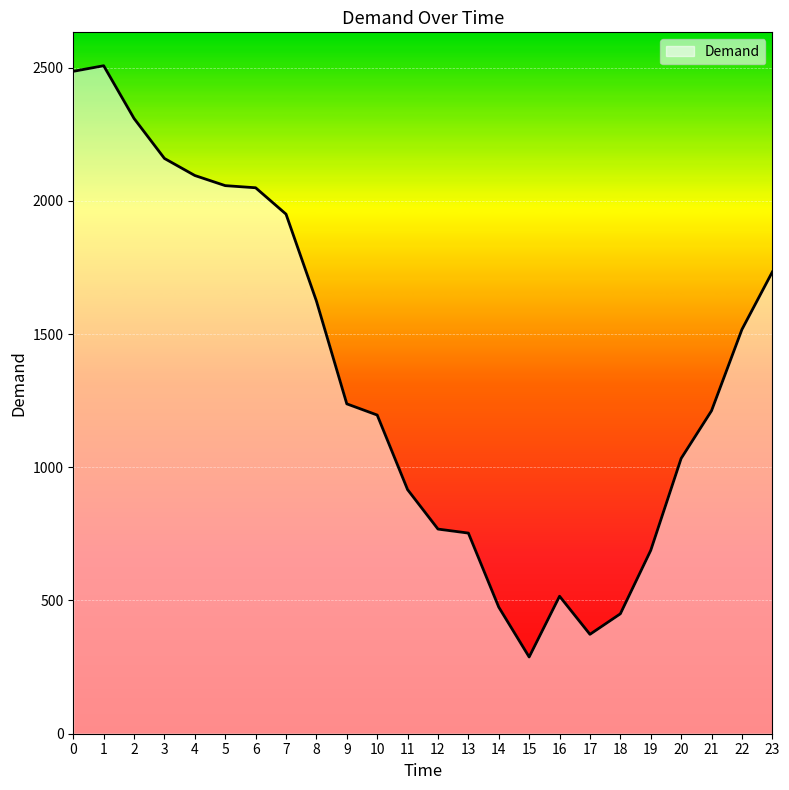

What is the ratio of the value at 4 to the value at 15?

7.3